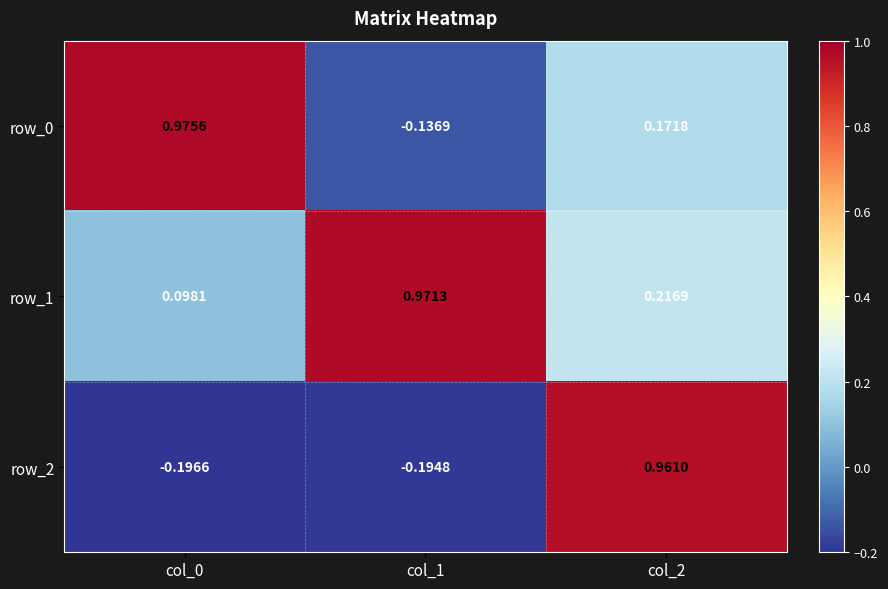

Is the value of row_0 at col_0 greater than the value of row_1 at col_1?

Yes